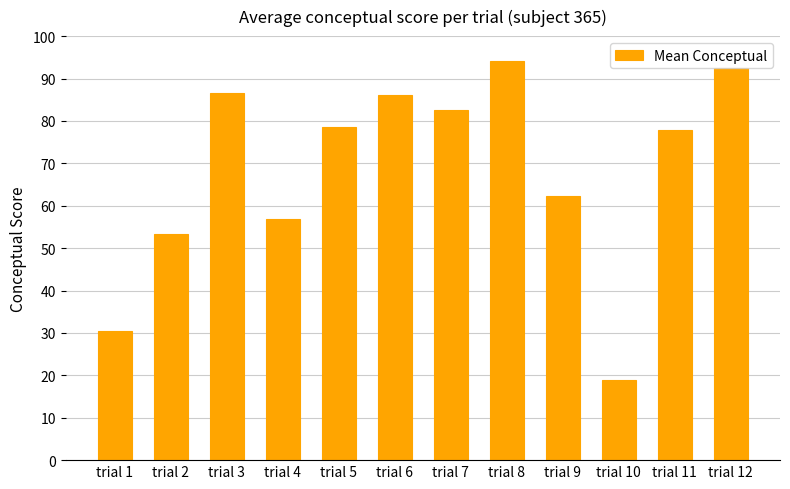

Reading left to right, extract all data points from this chart.

30.4	53.2	86.6	56.9	78.5	86.1	82.5	94.0	62.3	18.9	78.0	92.4